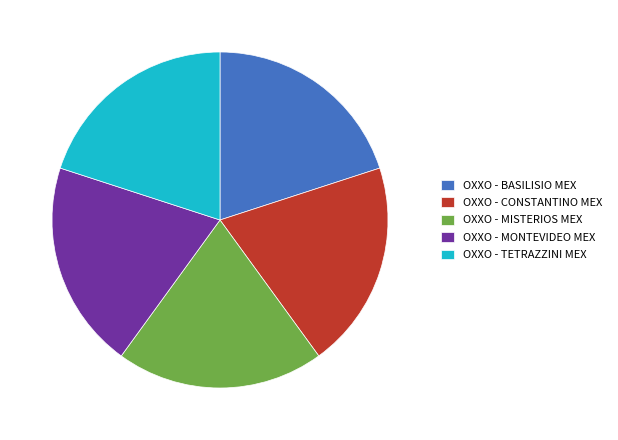

What is the ratio of the value at OXXO - TETRAZZINI MEX to the value at OXXO - CONSTANTINO MEX?

1.0